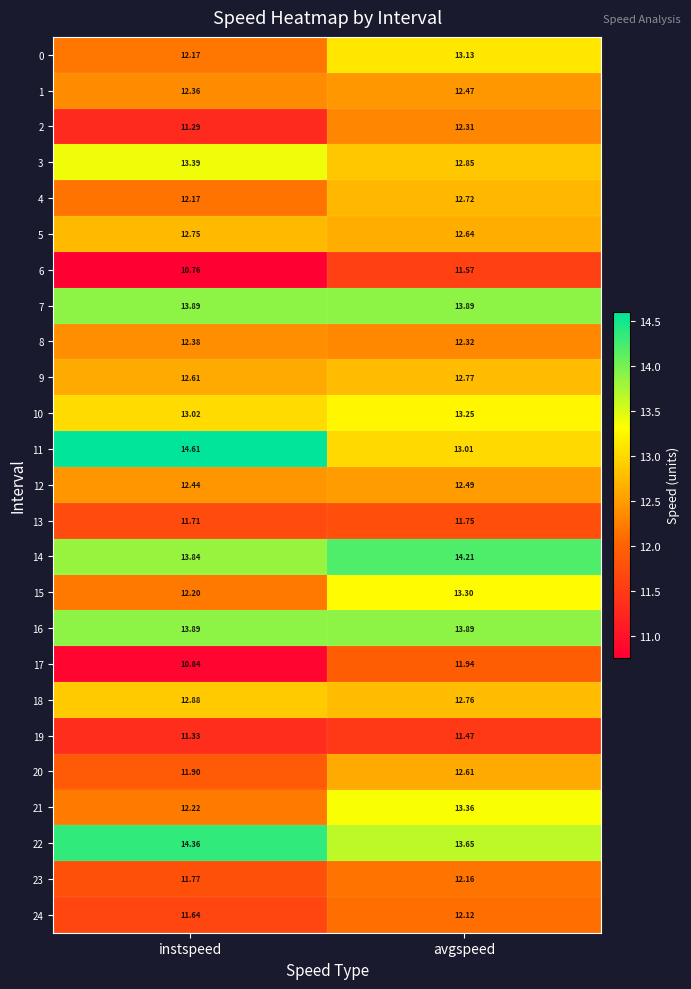

Rank the categories by 22 value from highest to lowest.

instspeed, avgspeed